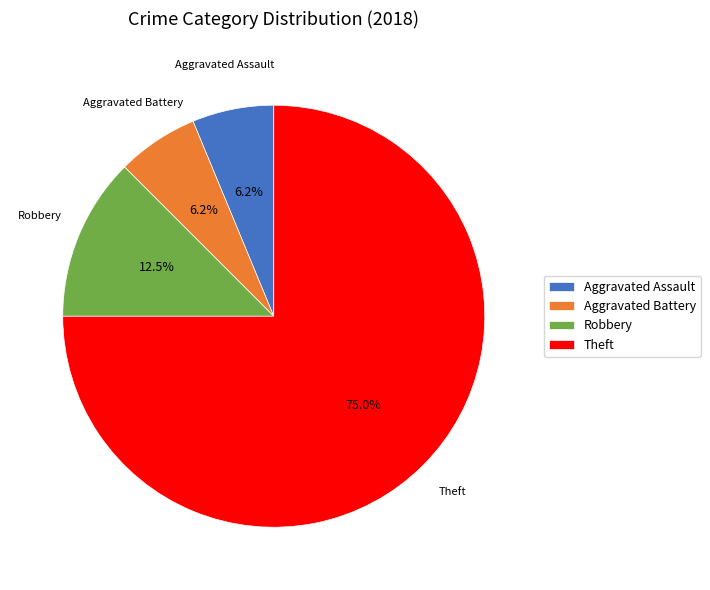

Does Aggravated Battery account for over 50% of the chart?

No